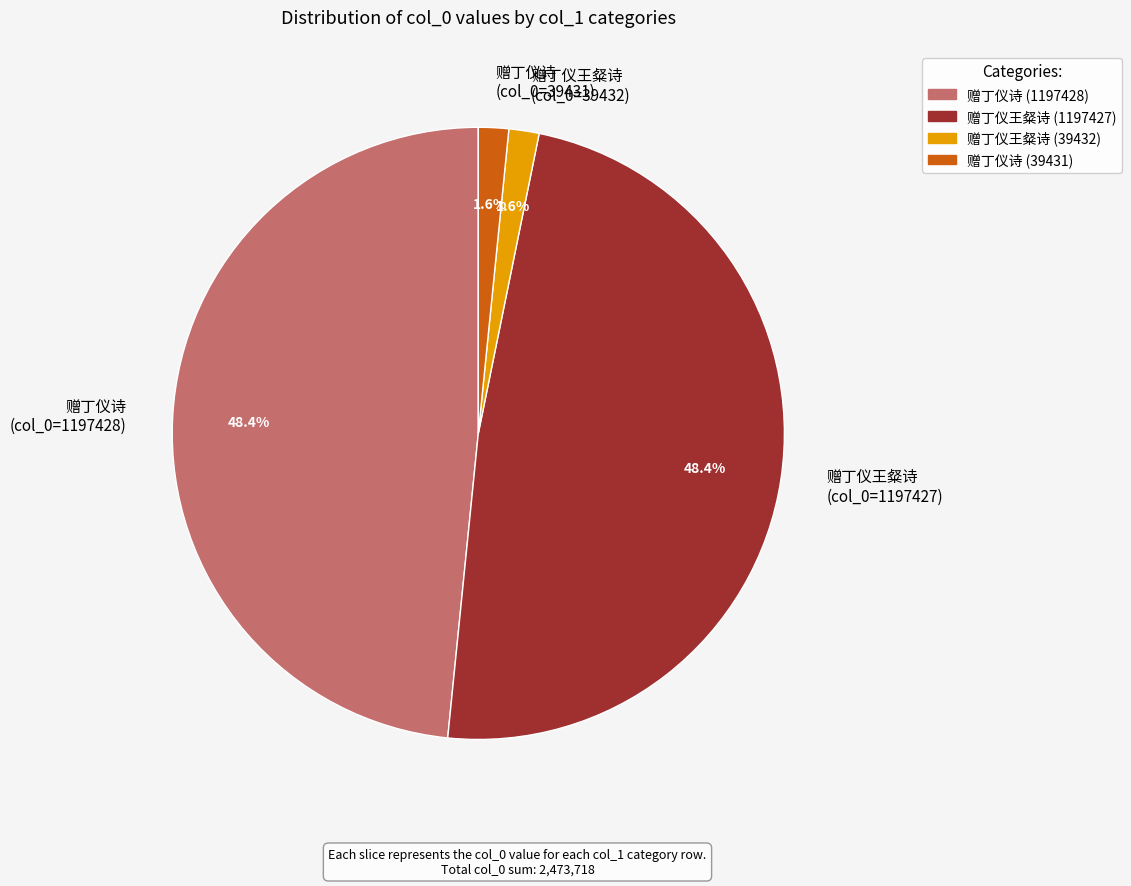

Is there any slice that represents more than half of the pie?

No